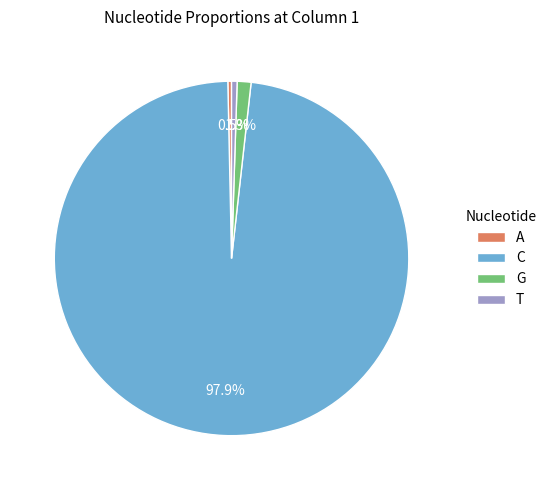

What percentage do C and G together represent?

99.2%